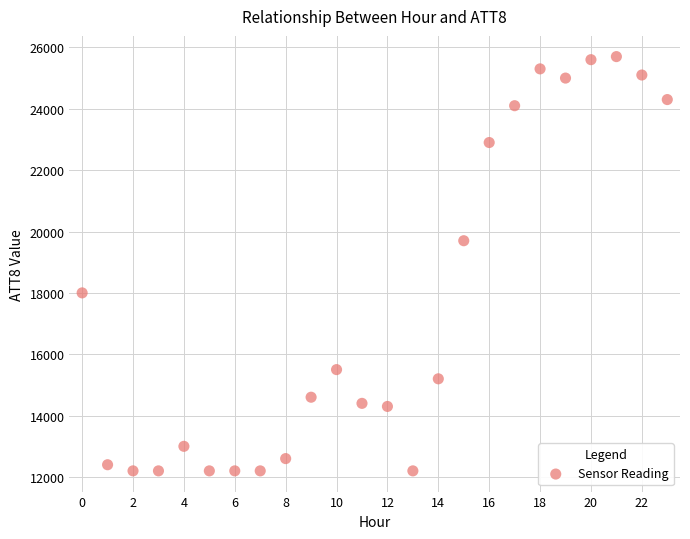

What is the range of Y values (max minus min)?

13500